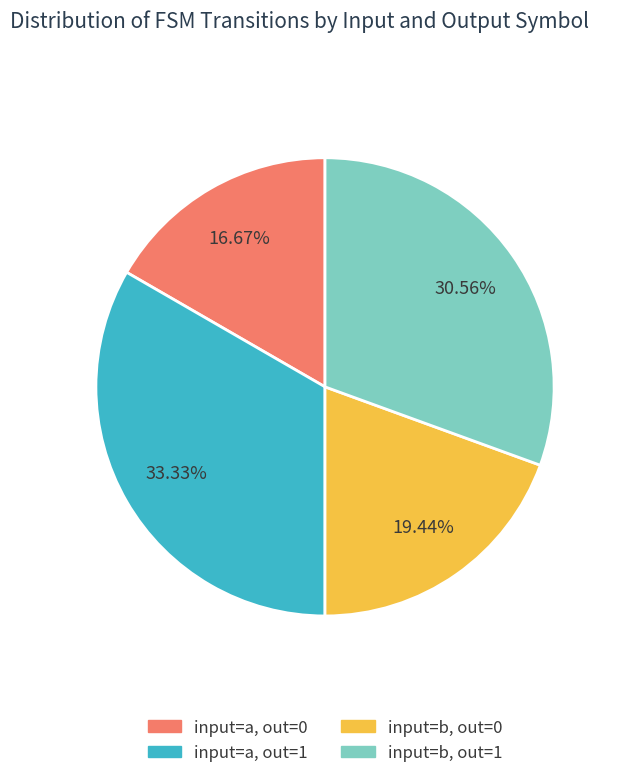

Does any single category account for the majority?

No